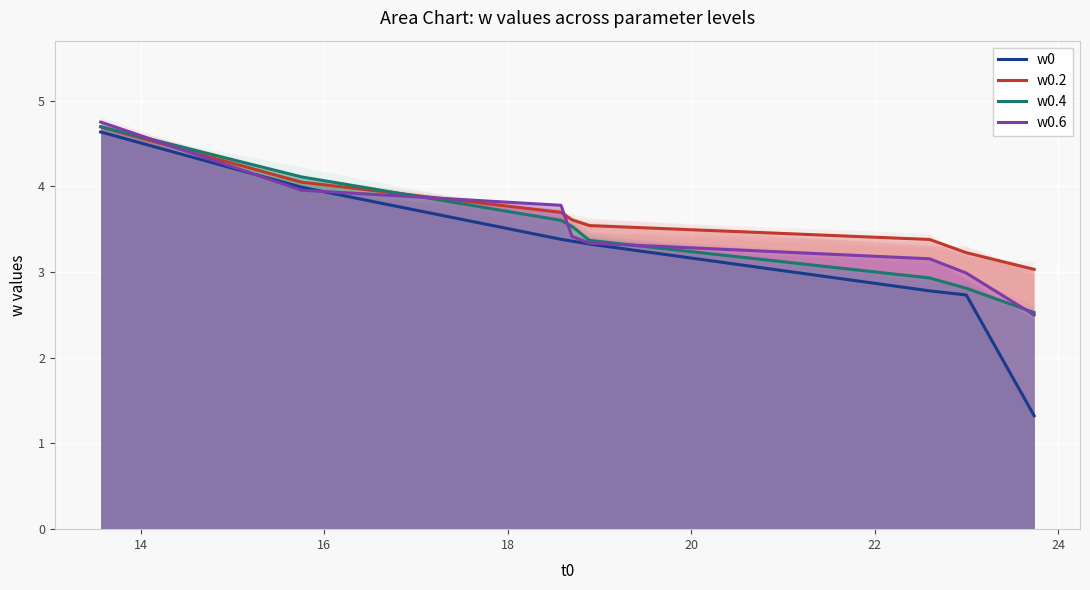

What are all the series names shown in the legend?

w0, w0.2, w0.4, w0.6